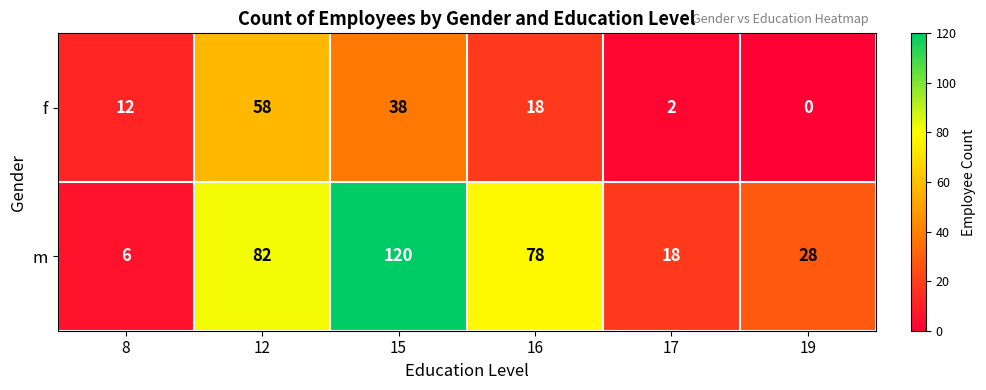

What is the sum of the m values at 19 and 15?

148